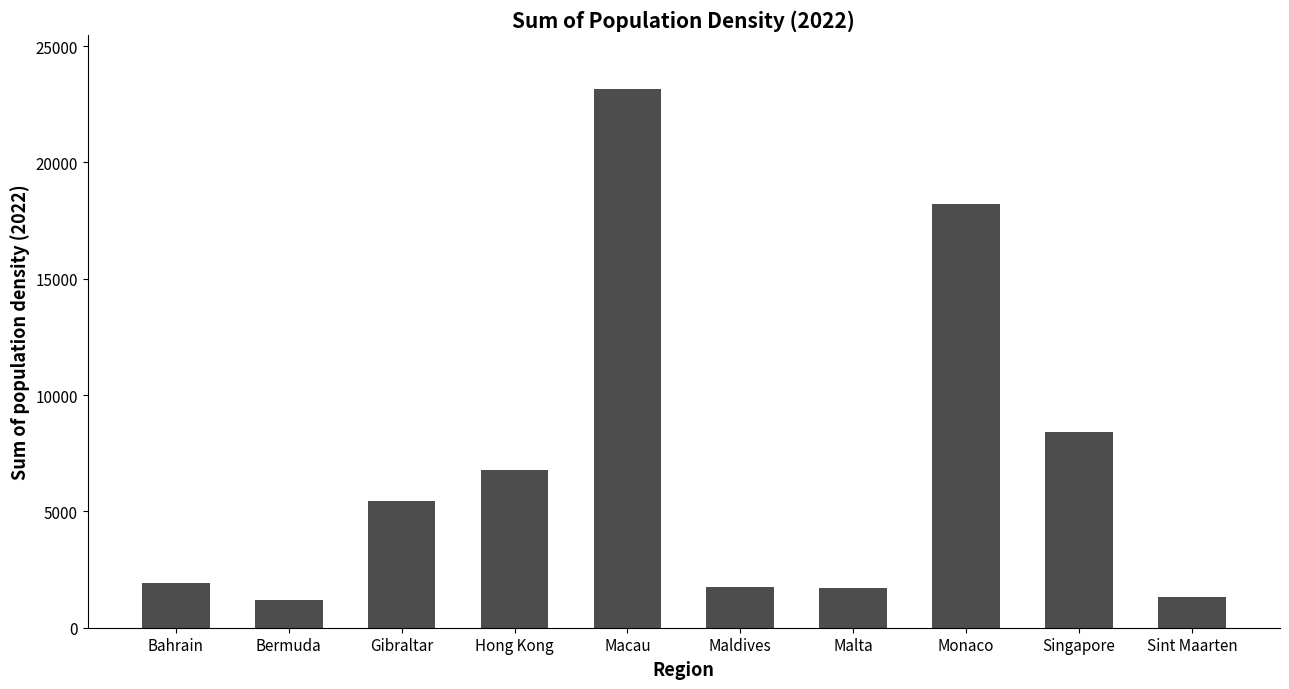

What is the change in value from Maldives to Singapore?

+6670.5